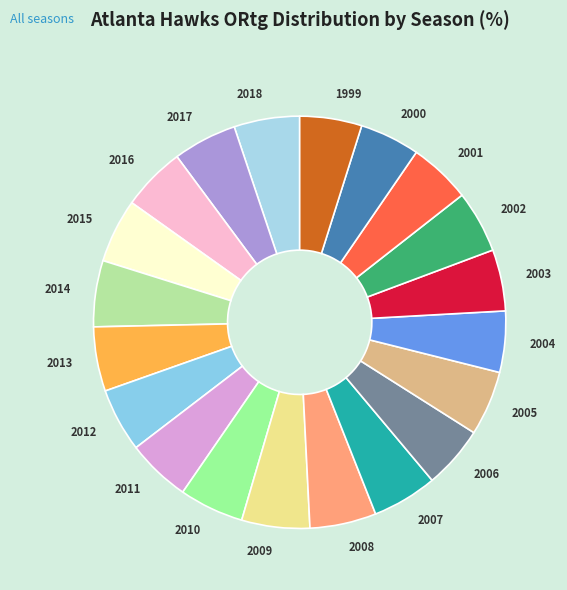

True or false: 2008 accounts for 5% of the total.

True